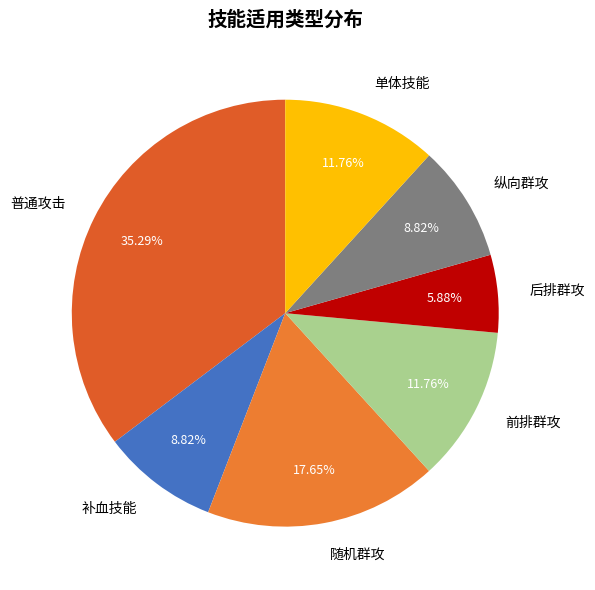

Approximately how many times larger is the value at 后排群攻 compared to 单体技能?

0.5